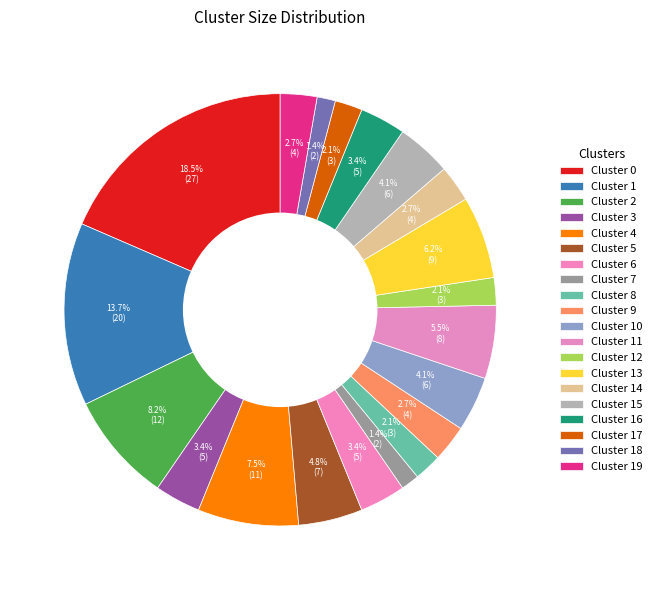

How many segments does this pie chart have?

20